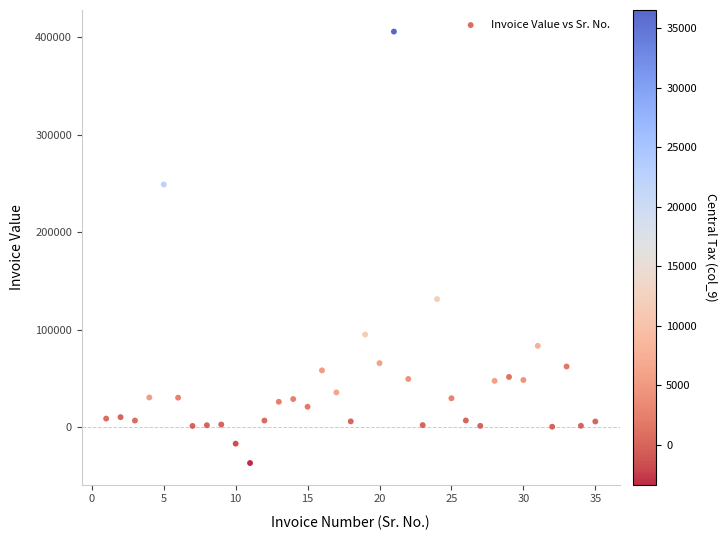

What is the range of X values (max minus min)?

34.0